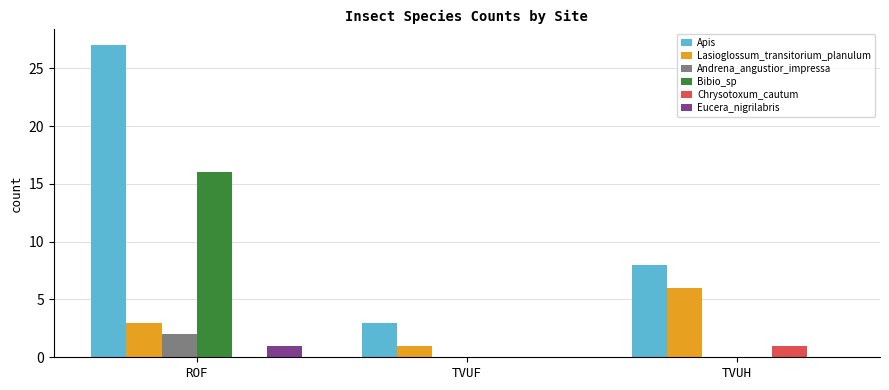

Reading right to left, list all the values displayed in this chart.

Apis: 8	3	27
Lasioglossum_transitorium_planulum: 6	1	3
Andrena_angustior_impressa: 0	0	2
Bibio_sp: 0	0	16
Chrysotoxum_cautum: 1	0	0
Eucera_nigrilabris: 0	0	1